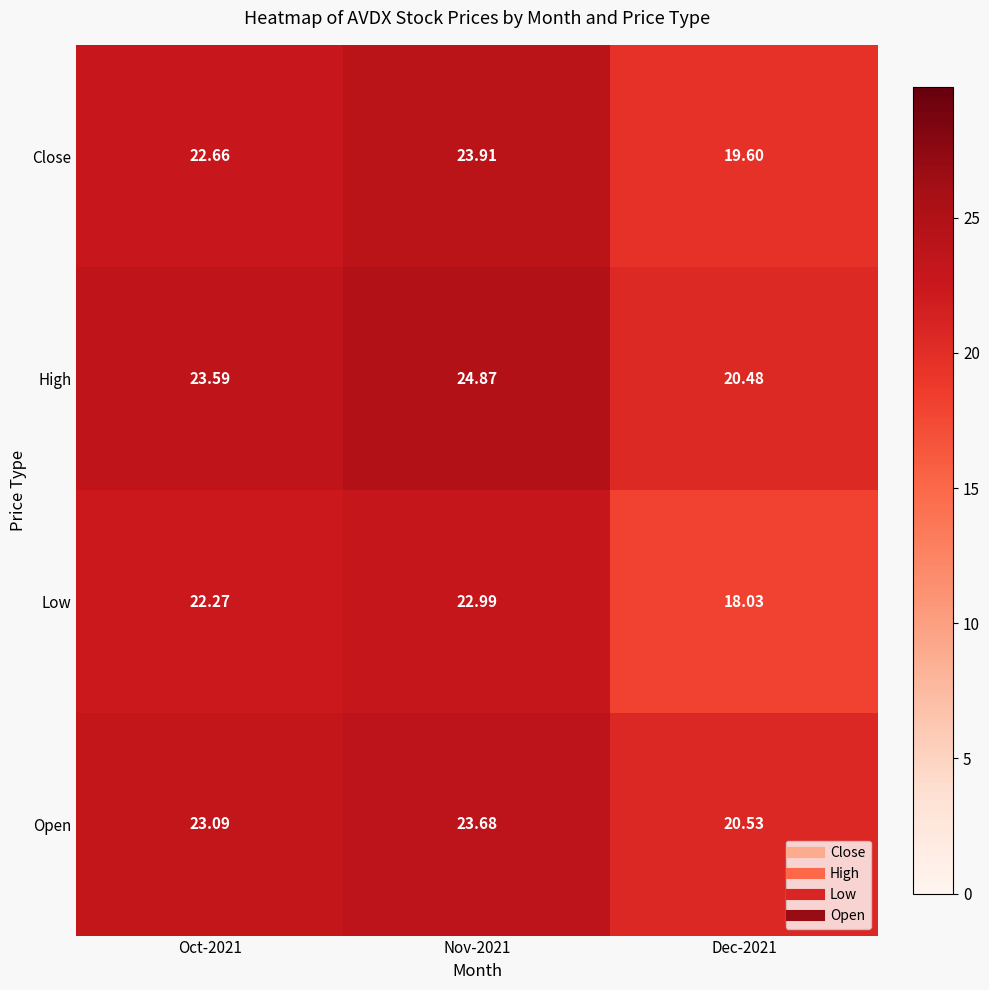

List the series in order of their peak value, highest first.

High, Close, Open, Low